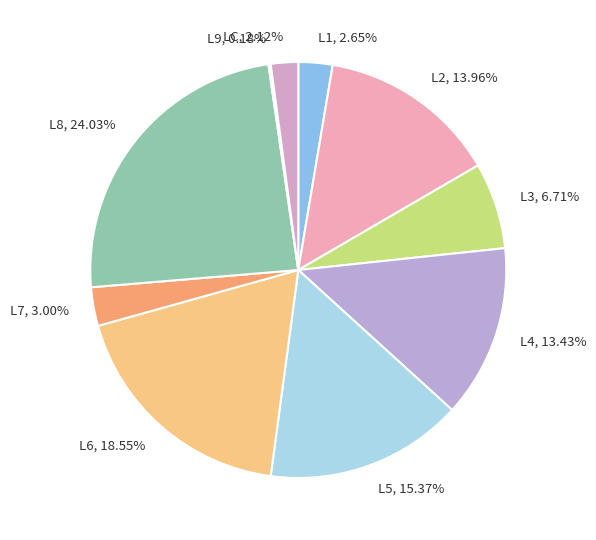

The L6 slice represents 19% of the pie. True or false?

True